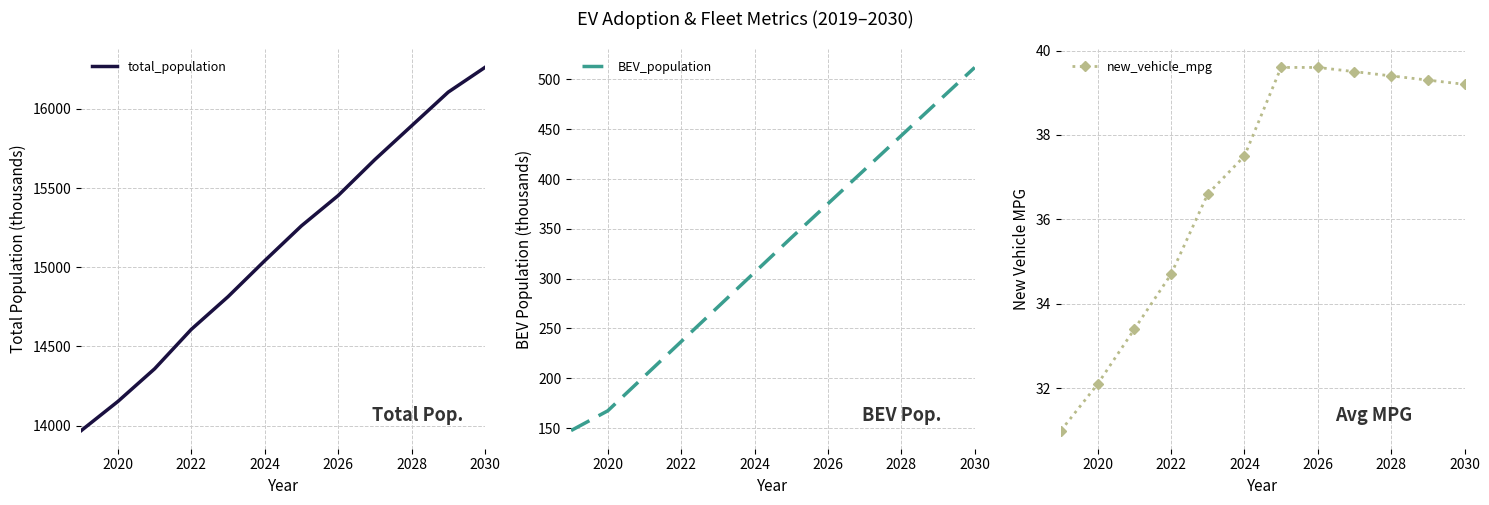

True or false: total_population has a value of 22486.2 at 2026.

False